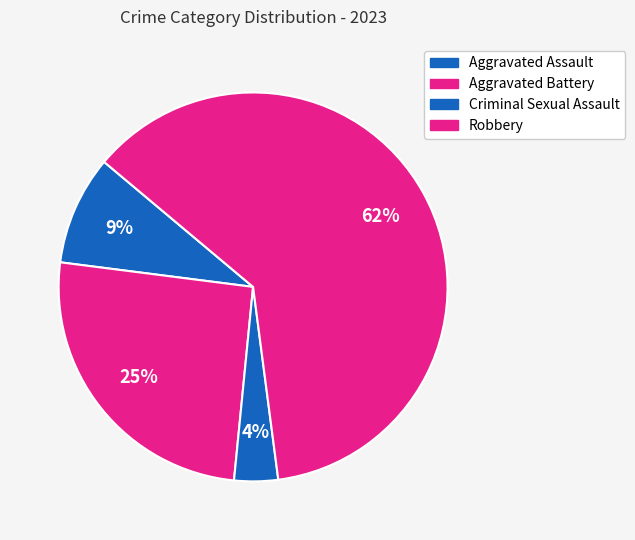

Is Aggravated Battery the majority of the pie?

No